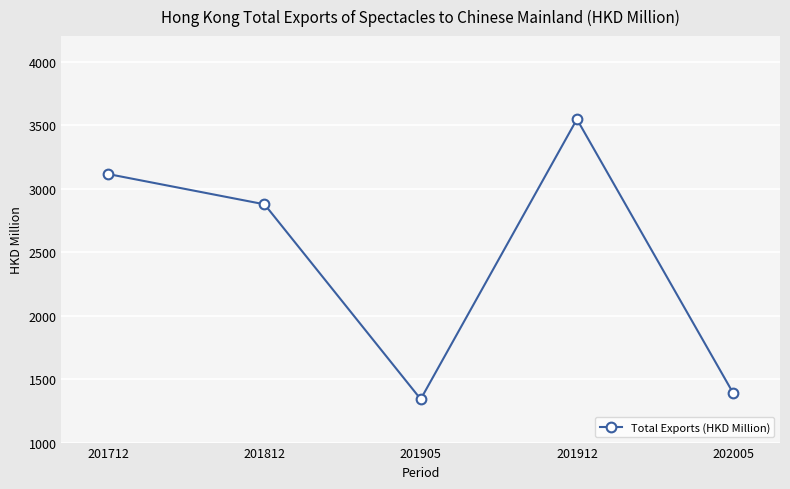

How many data points are less than 2875?

2